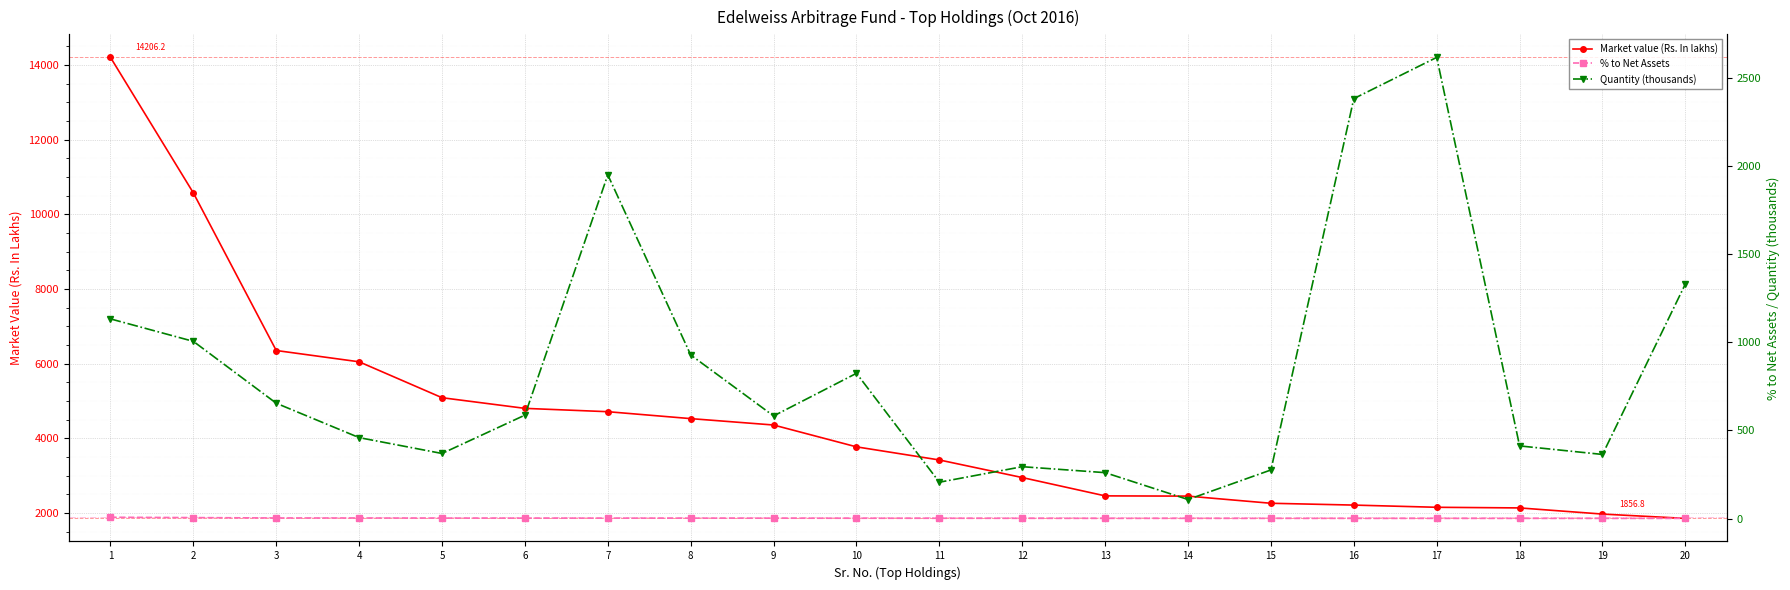

What is the minimum value for Market value (Rs. In lakhs)?

1856.8